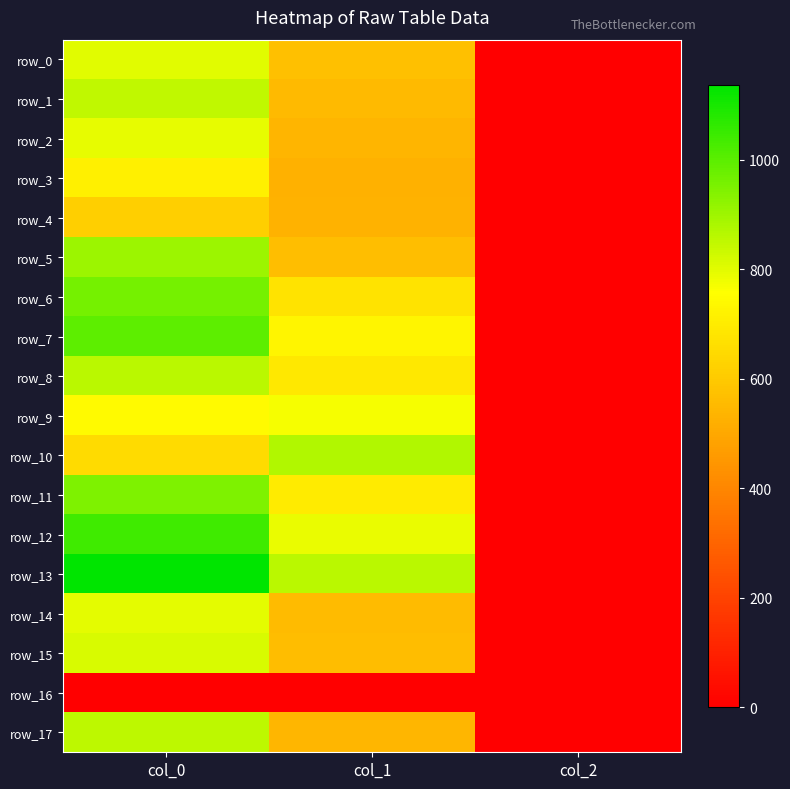

Reading left to right, transcribe all the data shown in this chart.

row_0: col_0=803.3	col_1=570.4	col_2=2.0
row_1: col_0=850.0	col_1=553.5	col_2=2.0
row_2: col_0=793.3	col_1=540.0	col_2=2.0
row_3: col_0=713.3	col_1=526.5	col_2=2.0
row_4: col_0=616.7	col_1=529.9	col_2=2.0
row_5: col_0=903.3	col_1=567.0	col_2=2.0
row_6: col_0=963.3	col_1=675.0	col_2=2.0
row_7: col_0=996.7	col_1=729.0	col_2=2.0
row_8: col_0=860.0	col_1=691.9	col_2=2.0
row_9: col_0=743.3	col_1=769.5	col_2=2.0
row_10: col_0=650.0	col_1=874.1	col_2=2.0
row_11: col_0=950.0	col_1=698.6	col_2=2.0
row_12: col_0=1043.3	col_1=786.4	col_2=2.0
row_13: col_0=1136.7	col_1=860.6	col_2=2.0
row_14: col_0=796.7	col_1=556.9	col_2=2.0
row_15: col_0=813.3	col_1=563.6	col_2=2.0
row_16: col_0=0.0	col_1=0.0	col_2=0.0
row_17: col_0=853.3	col_1=543.4	col_2=2.0